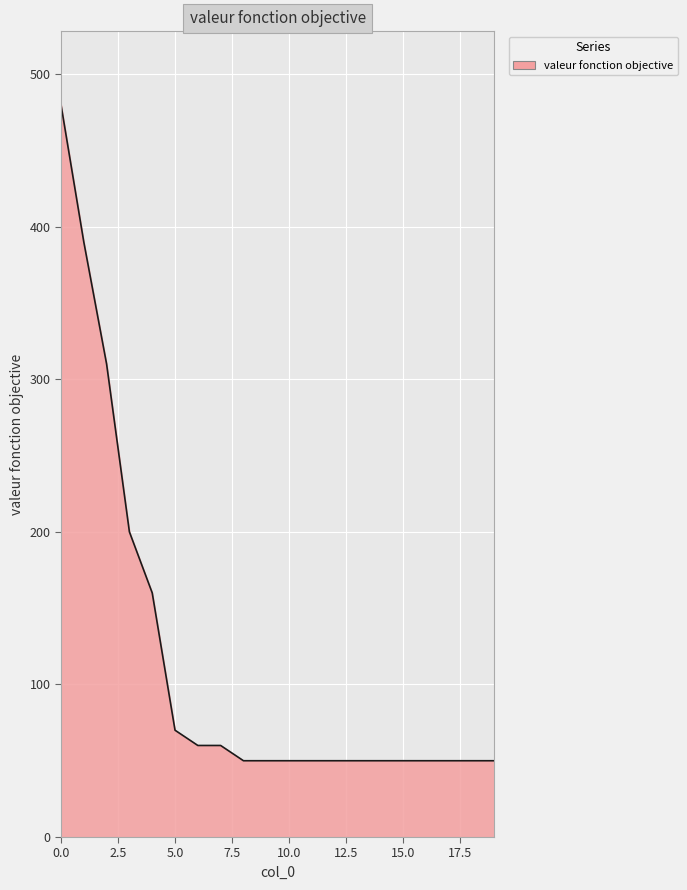

What is the minimum value shown in the chart?

50